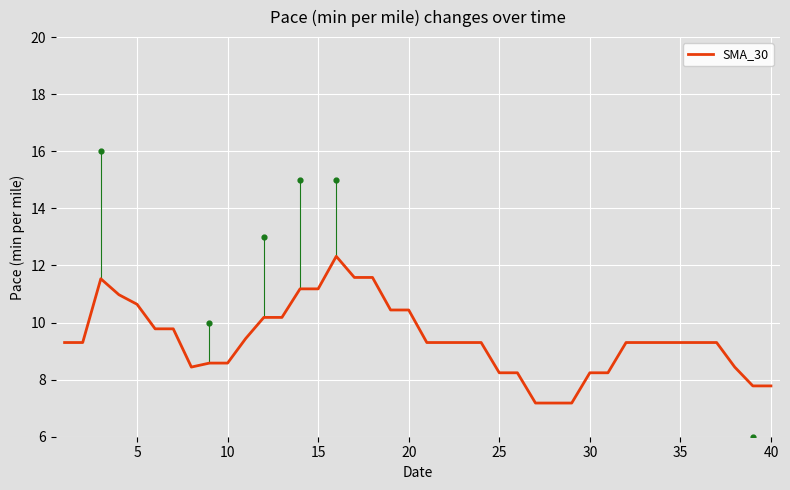

What is the minimum value for SMA_30?

7.2